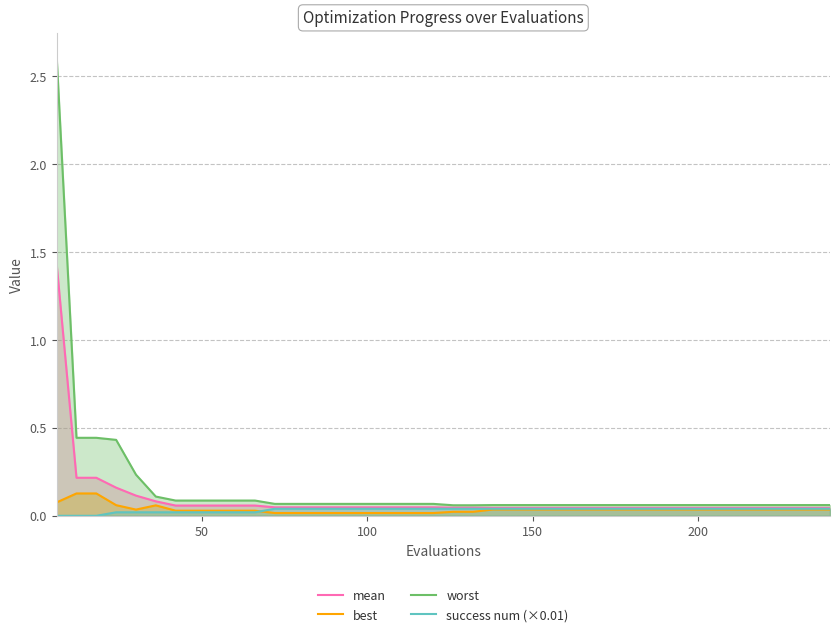

Rank the series by their maximum value, from highest to lowest.

worst, mean, best, success num (×0.01)